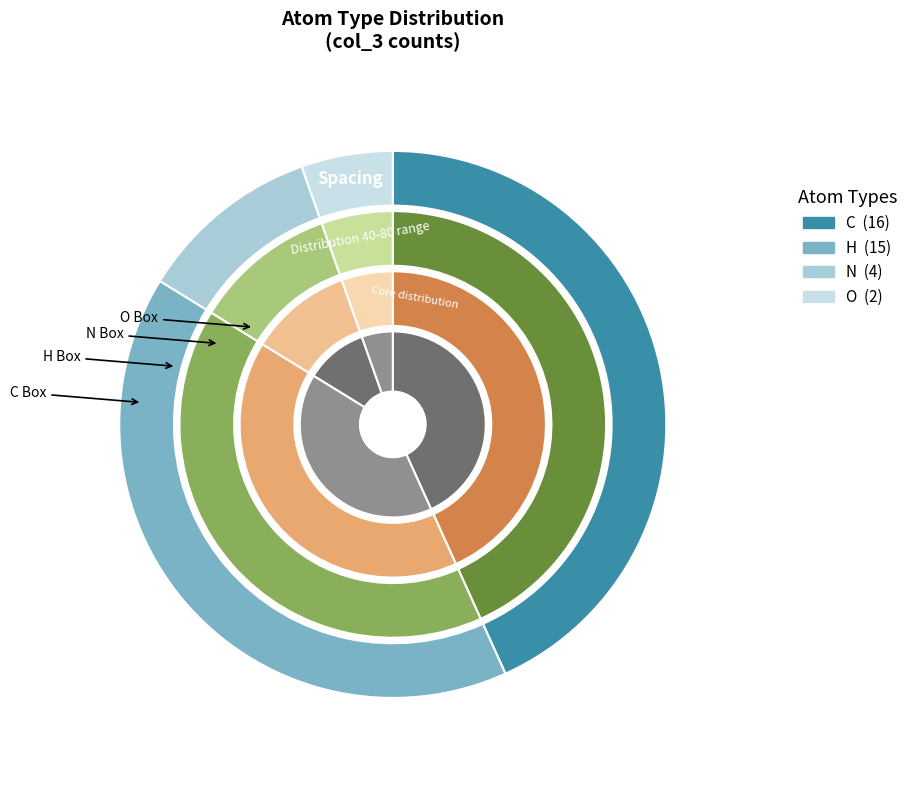

To the nearest percent, what portion does N represent?

11%